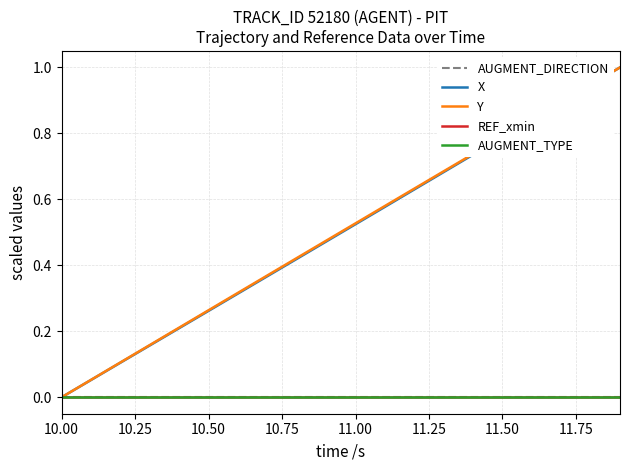

What is the sum of all X values?

10.0